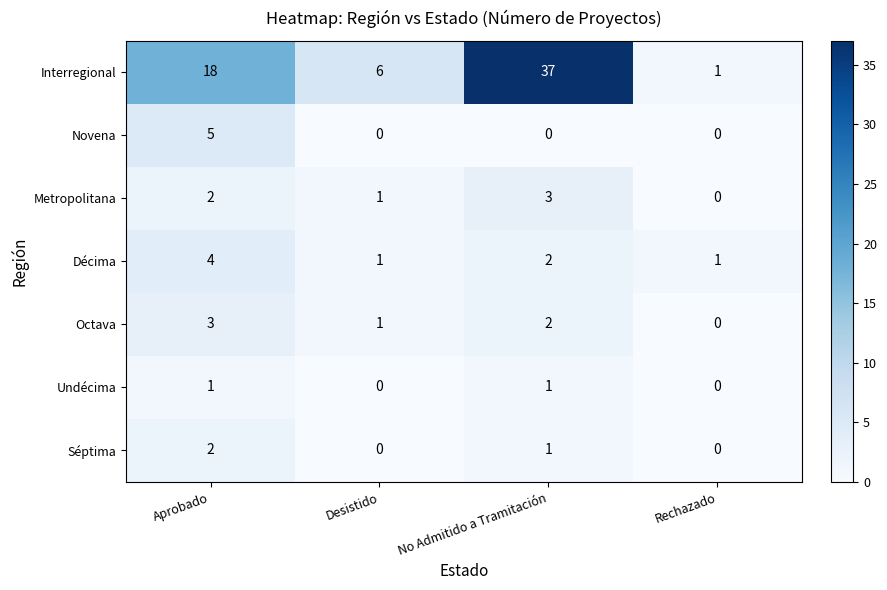

Where is Séptima nearest to the value 1?

No Admitido a Tramitación